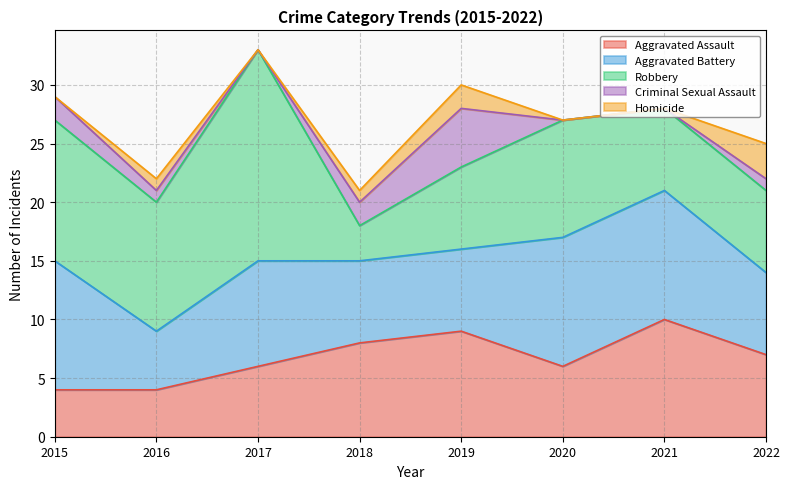

Does the chart have visible grid lines?

Yes